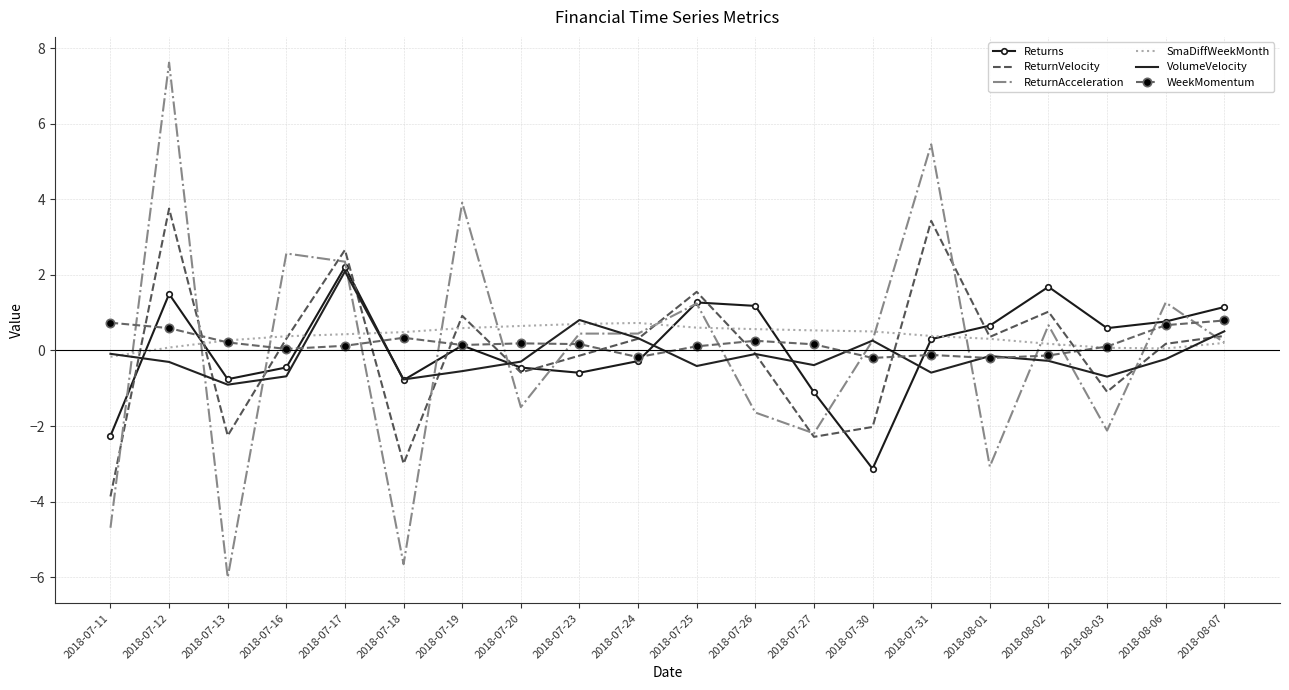

Which series ends up on top after the final intersection of WeekMomentum and ReturnAcceleration?

WeekMomentum